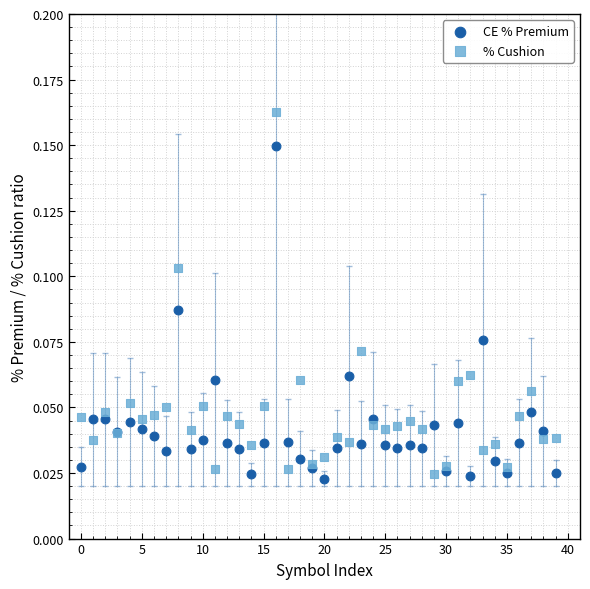

Which series has the widest spread of Y values?

% Cushion